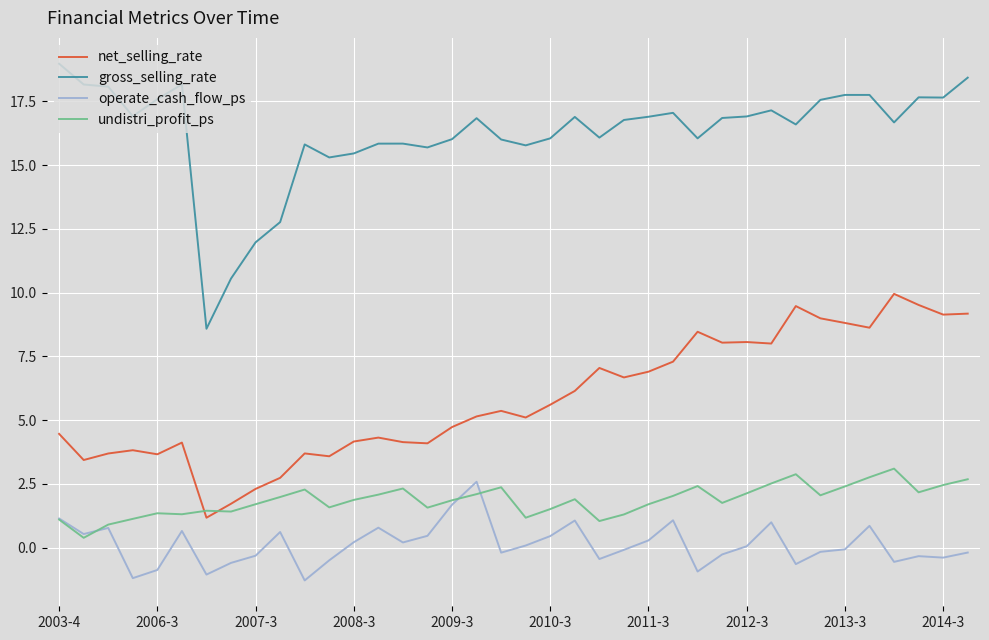

Which series has the widest spread of values?

gross_selling_rate